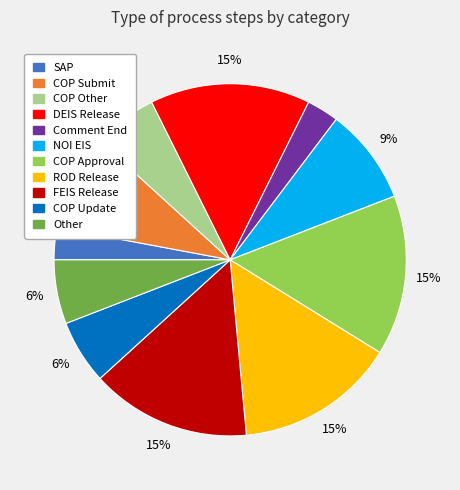

To the nearest percent, what portion does COP Other represent?

6%